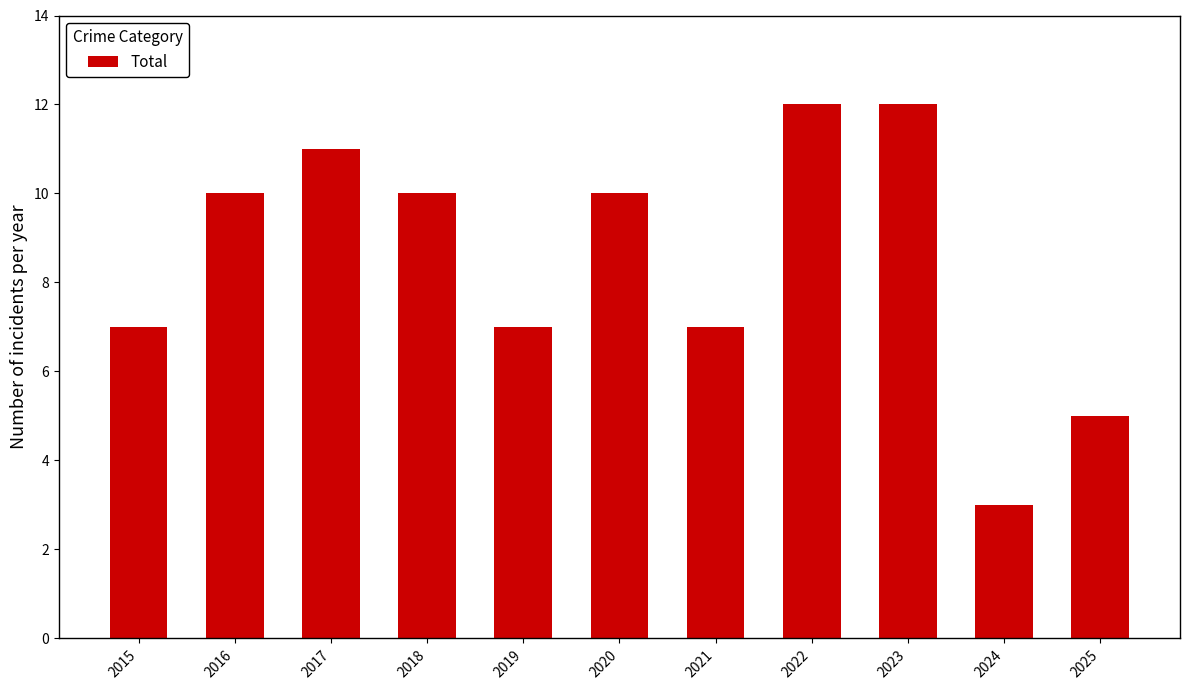

What is the value of the 10th bar from the left?

3